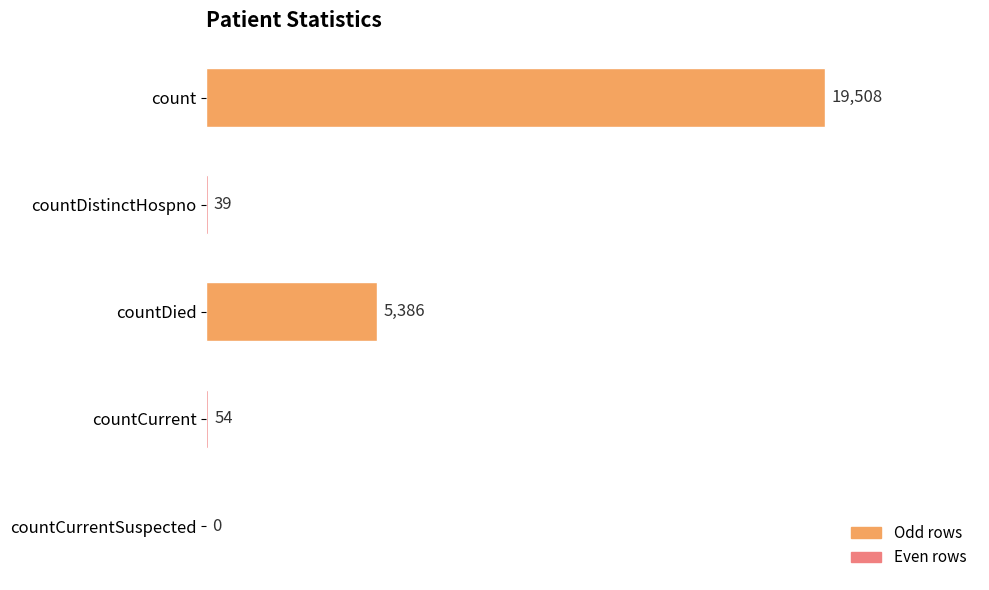

How many data points does each series have?

5